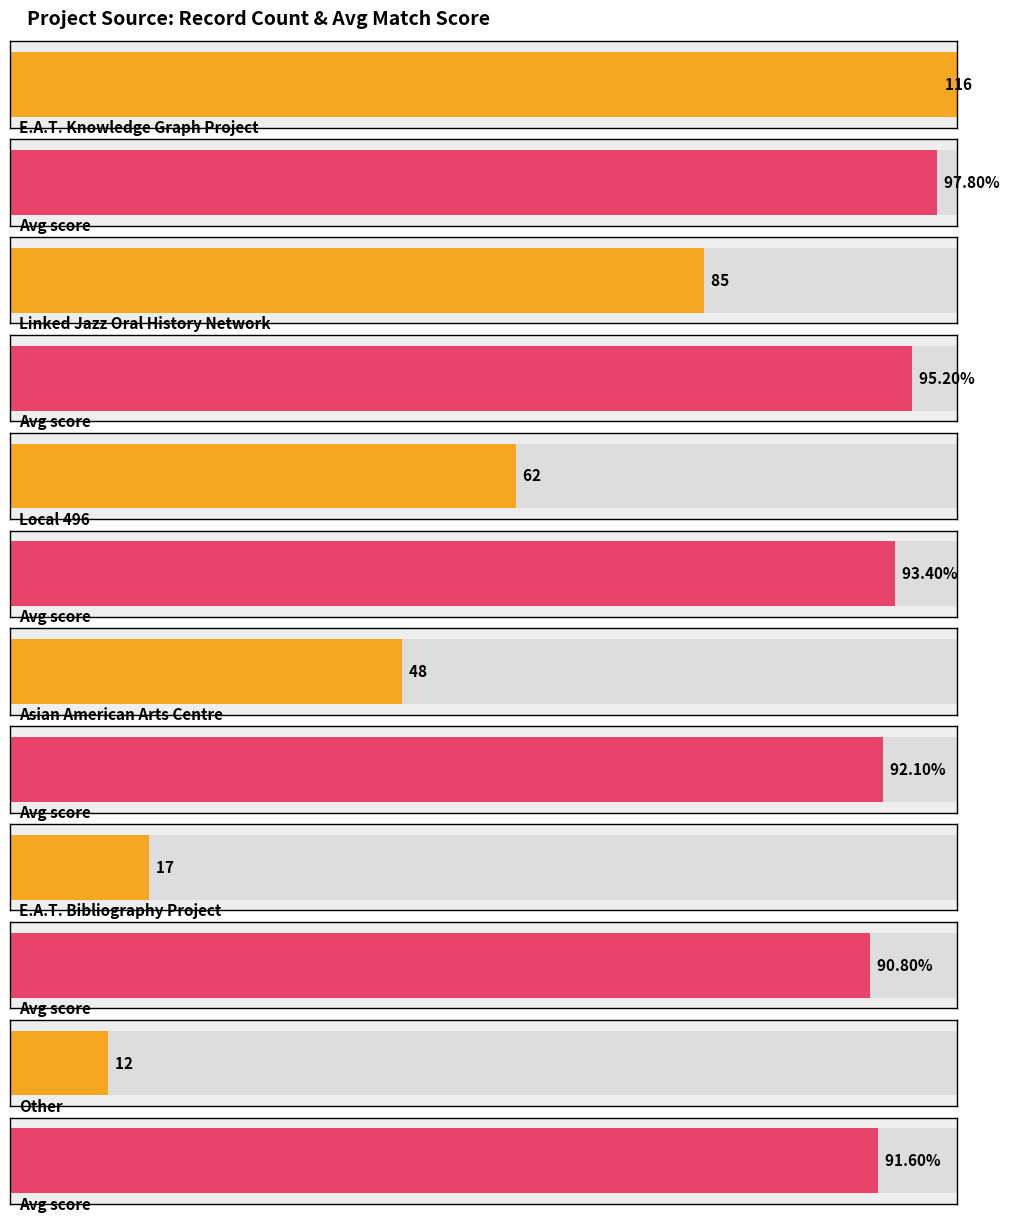

What is the value of the count bar at the 4th from the left?

48.0